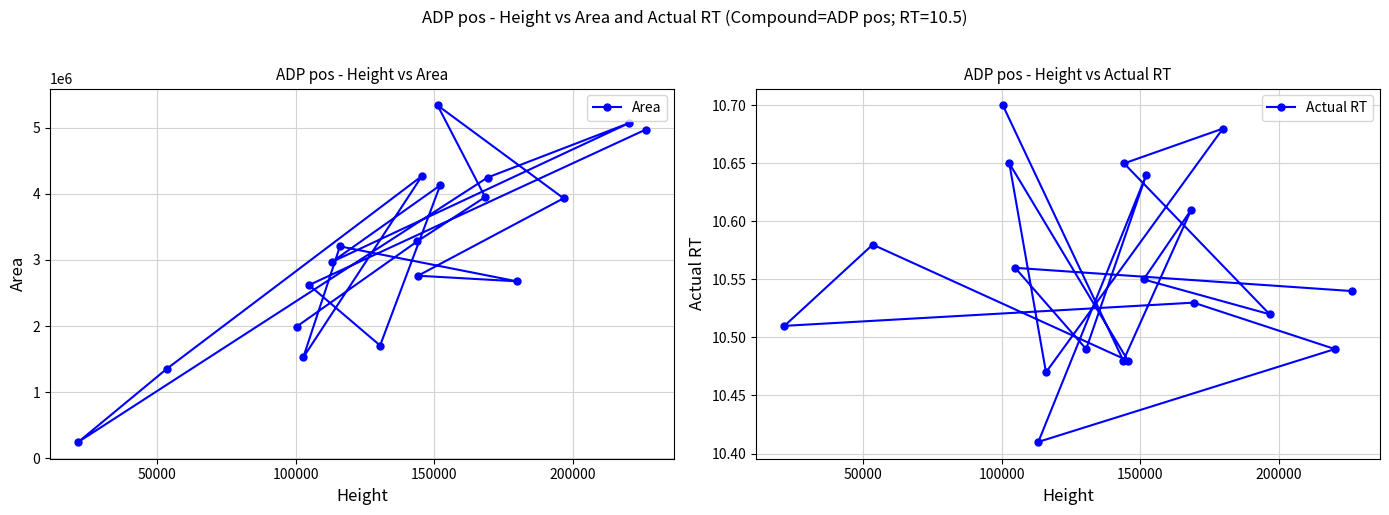

What is the value of the Area point at the 19th from the left?

4970518